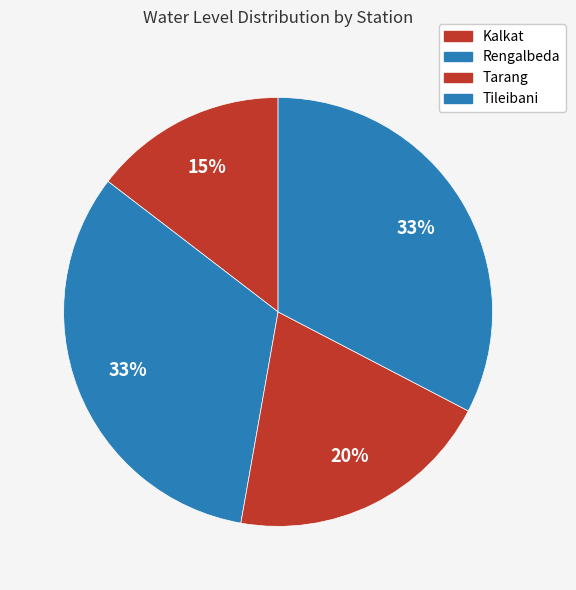

To the nearest percent, what percentage of the pie is Rengalbeda?

33%